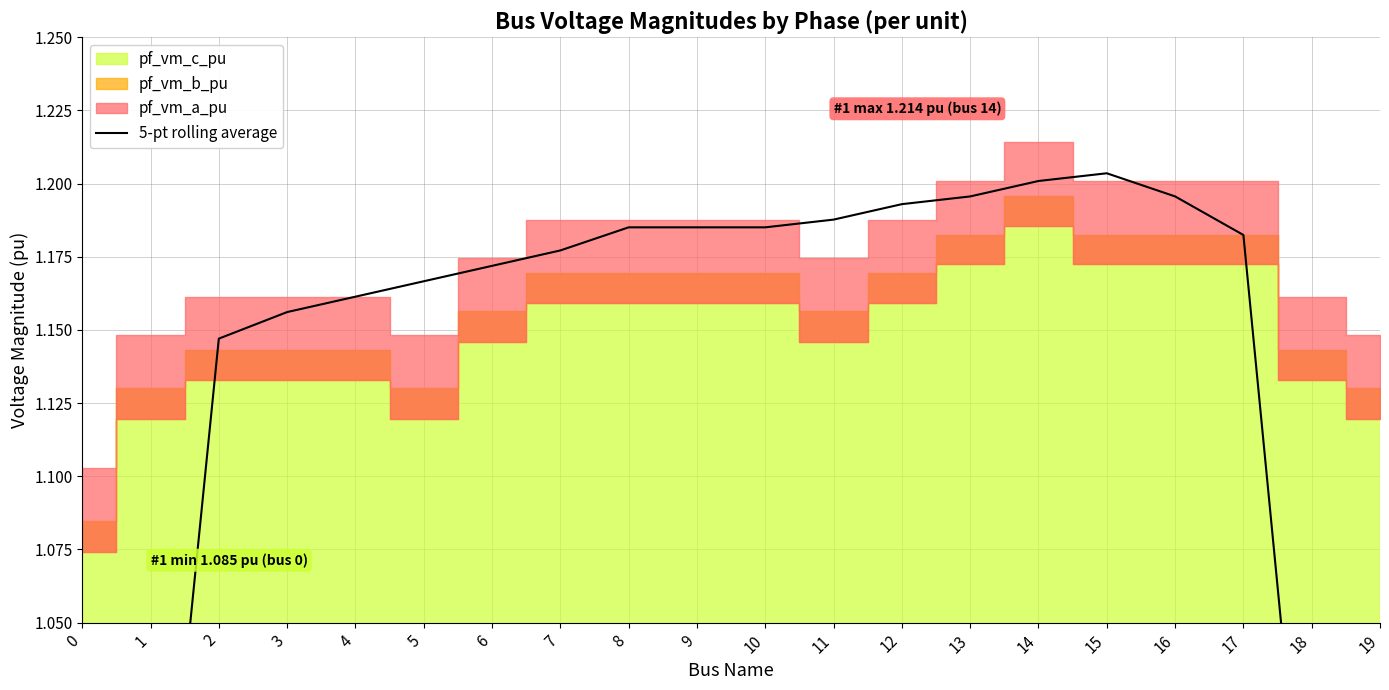

The chart shows a value of 1.2 at 3. True or false?

True